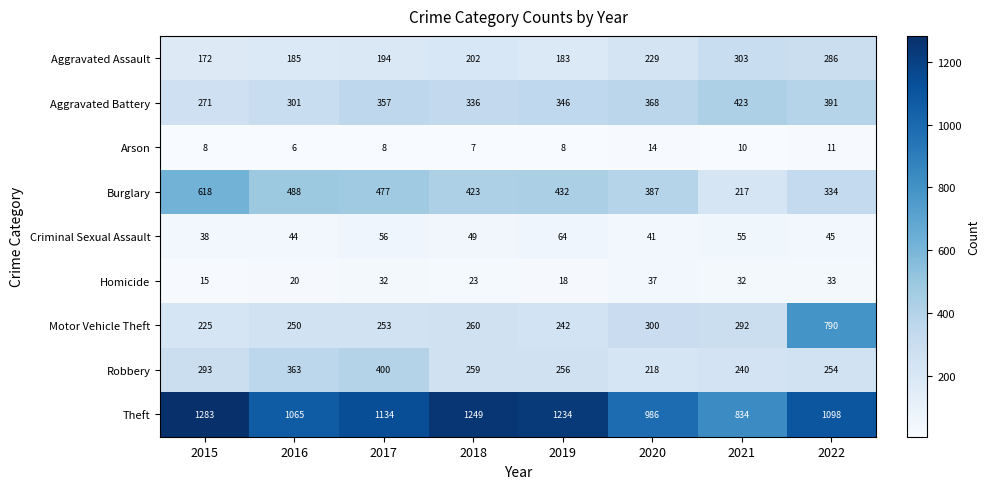

List the labels in order of Aggravated Battery value, smallest first.

2015, 2016, 2018, 2019, 2017, 2020, 2022, 2021